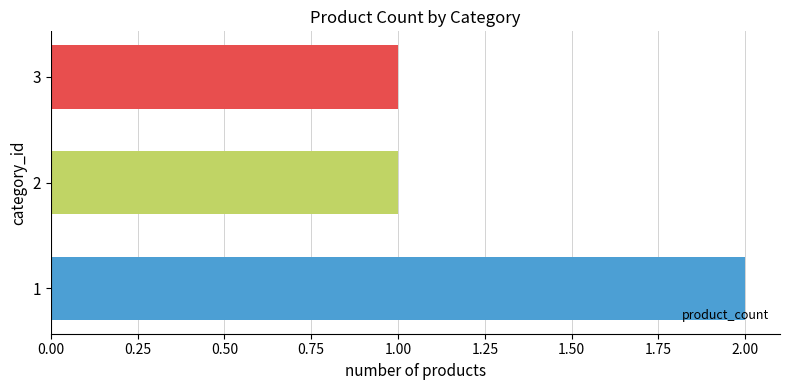

True or false: the data shows 3 at 1.

False